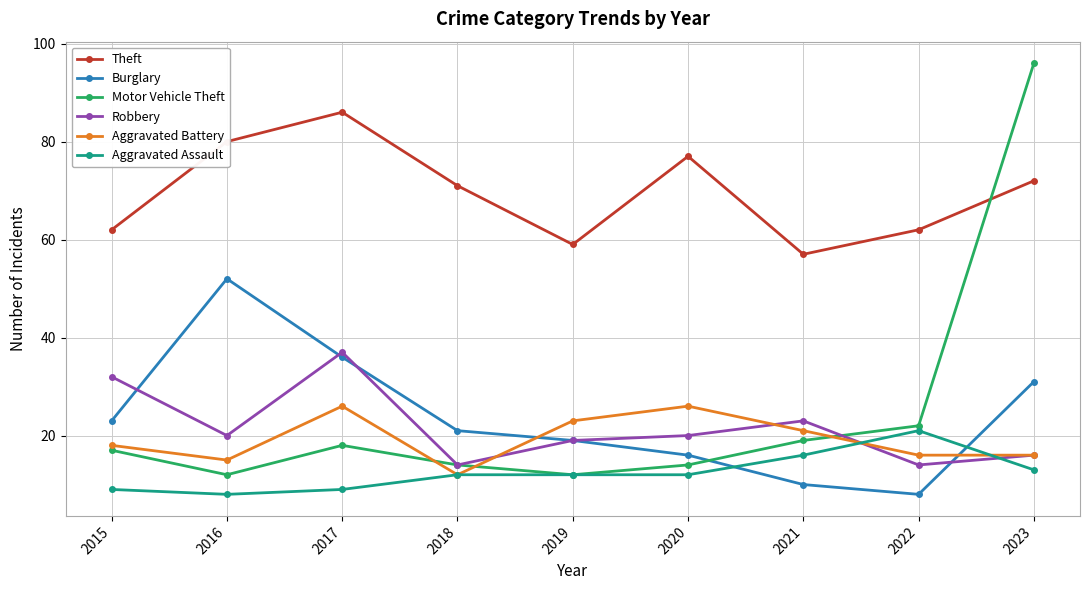

Reading left to right, extract all data points from this chart.

Theft: 2015=62	2016=80	2017=86	2018=71	2019=59	2020=77	2021=57	2022=62	2023=72
Burglary: 2015=23	2016=52	2017=36	2018=21	2019=19	2020=16	2021=10	2022=8	2023=31
Motor Vehicle Theft: 2015=17	2016=12	2017=18	2018=14	2019=12	2020=14	2021=19	2022=22	2023=96
Robbery: 2015=32	2016=20	2017=37	2018=14	2019=19	2020=20	2021=23	2022=14	2023=16
Aggravated Battery: 2015=18	2016=15	2017=26	2018=12	2019=23	2020=26	2021=21	2022=16	2023=16
Aggravated Assault: 2015=9	2016=8	2017=9	2018=12	2019=12	2020=12	2021=16	2022=21	2023=13